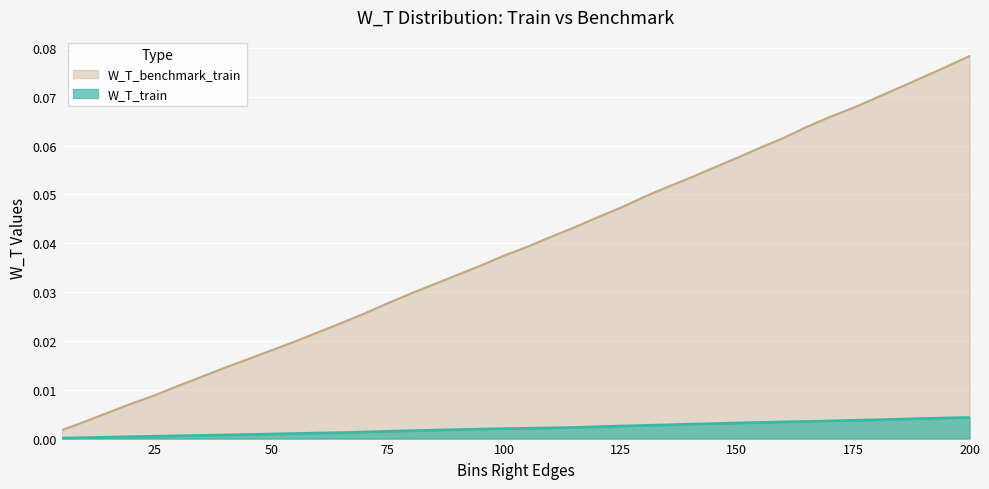

What is the difference between the highest and lowest values at 190?

0.1